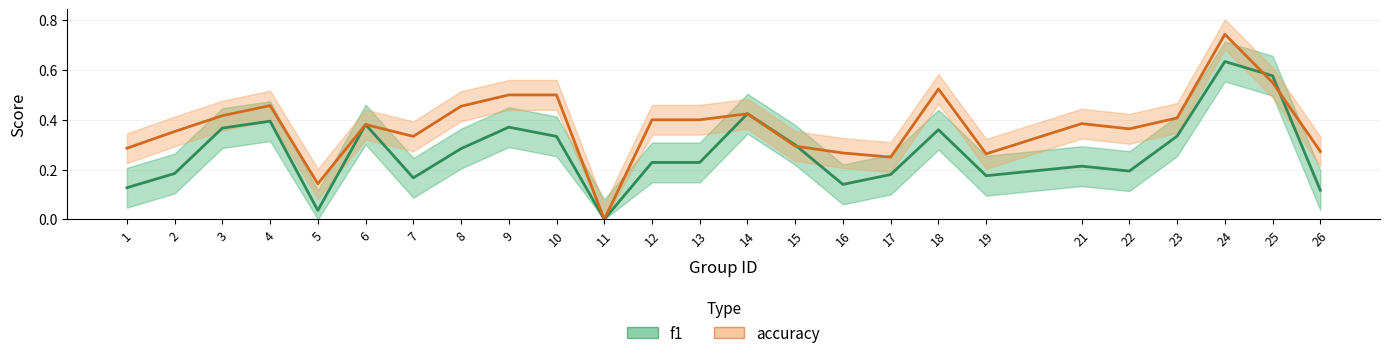

In f1, how many points are higher than both neighbors (excluding endpoints)?

7